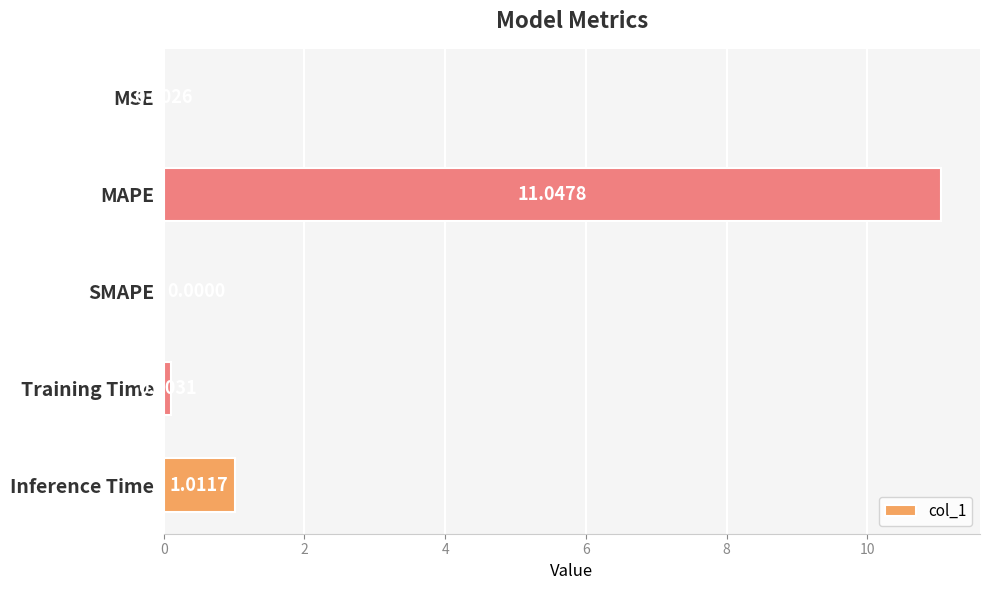

What is the sum of the values at MSE and MAPE?

11.1